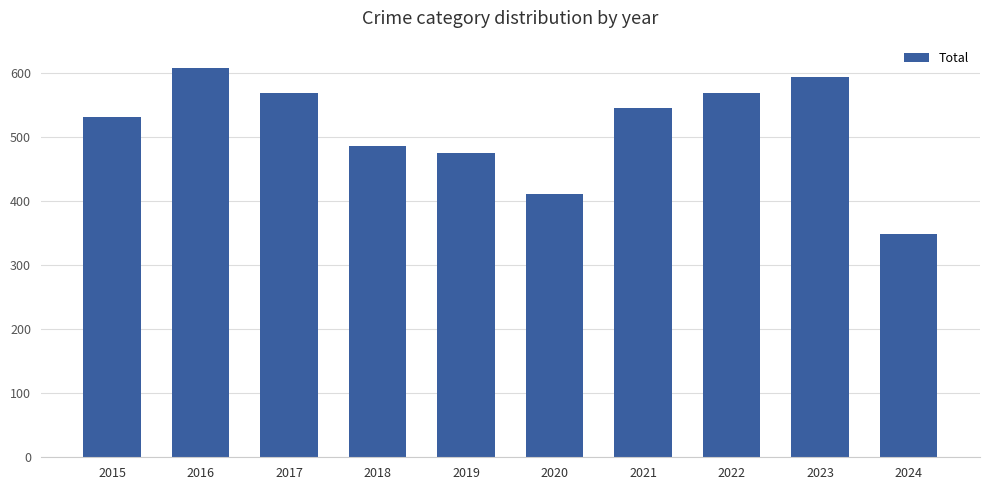

What is the sum of the values at 2015 and 2020?

941